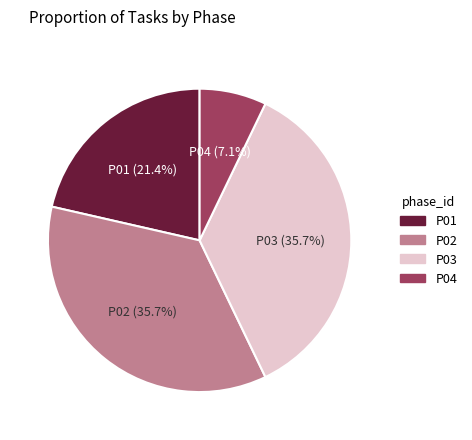

To the nearest percent, what is the difference between the P02 and P04 slice percentages?

29%